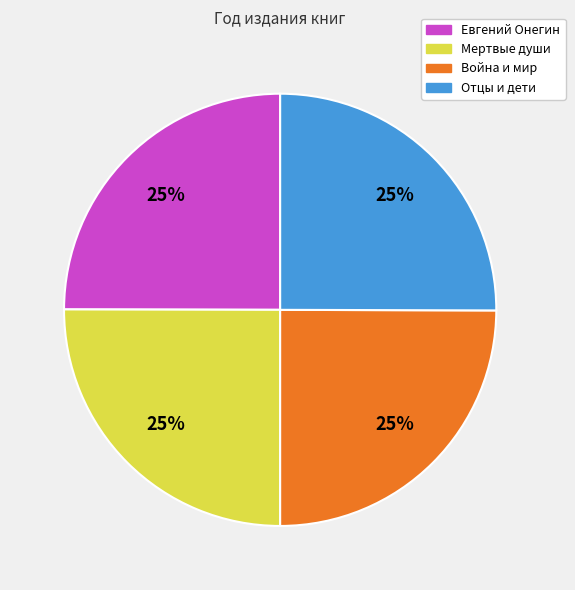

How many segments does this pie chart have?

4